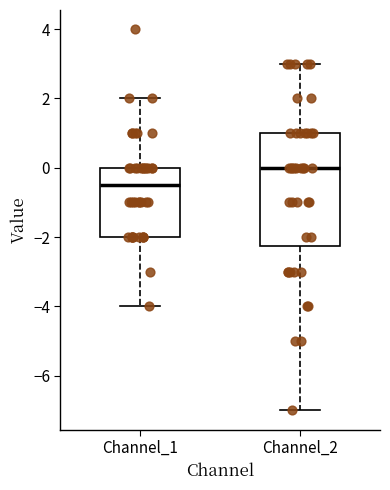

Where does the upper whisker of the box for Channel_2 end on the y-axis? The values are not printed on the chart, so give them approximately, as read against the axis.

3.0